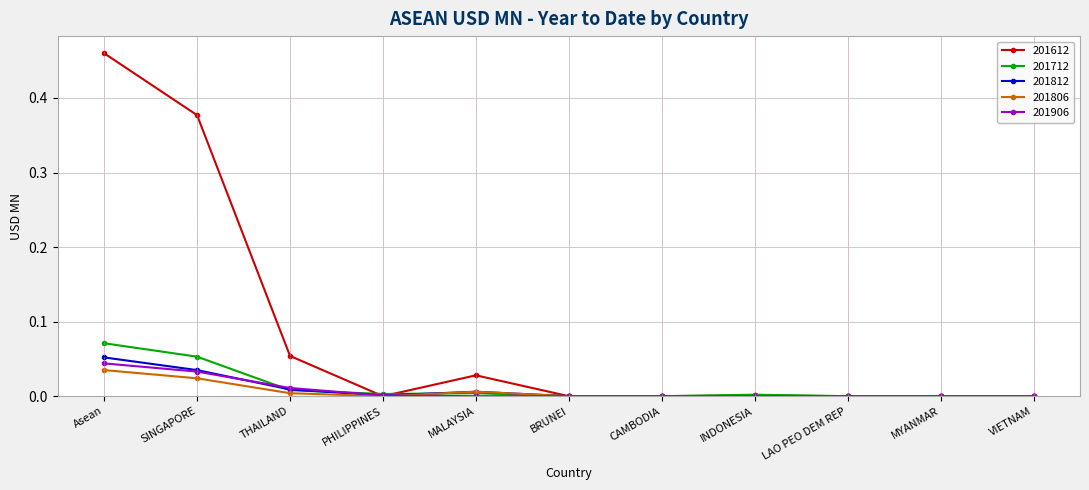

What position from the right is SINGAPORE?

10